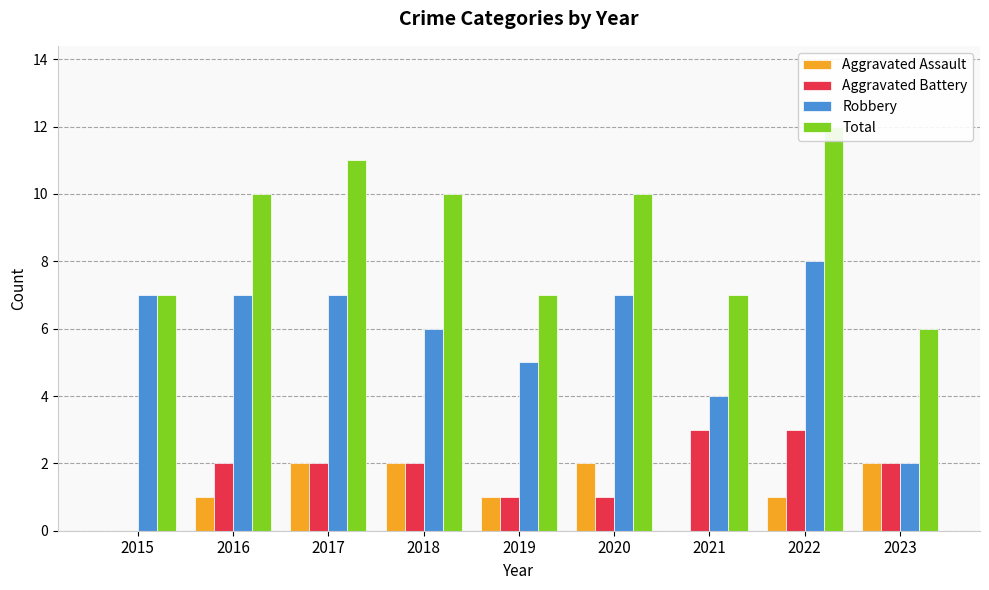

What is the total value across all series at 2018?

20